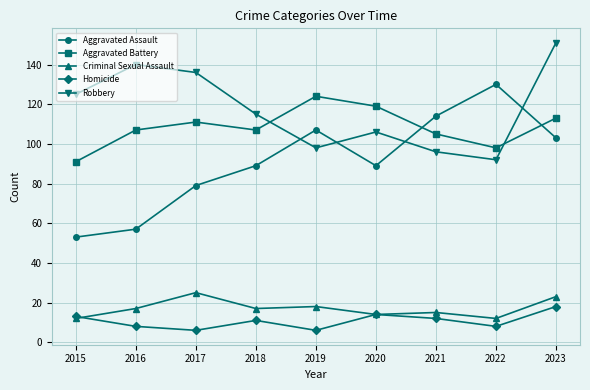

Count the number of categories in the chart.

9